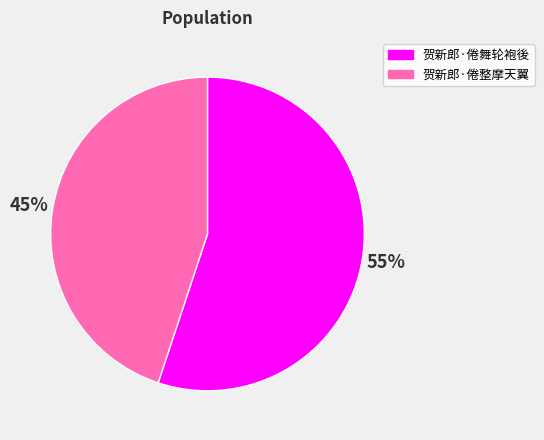

Is there any slice that represents more than half of the pie?

Yes